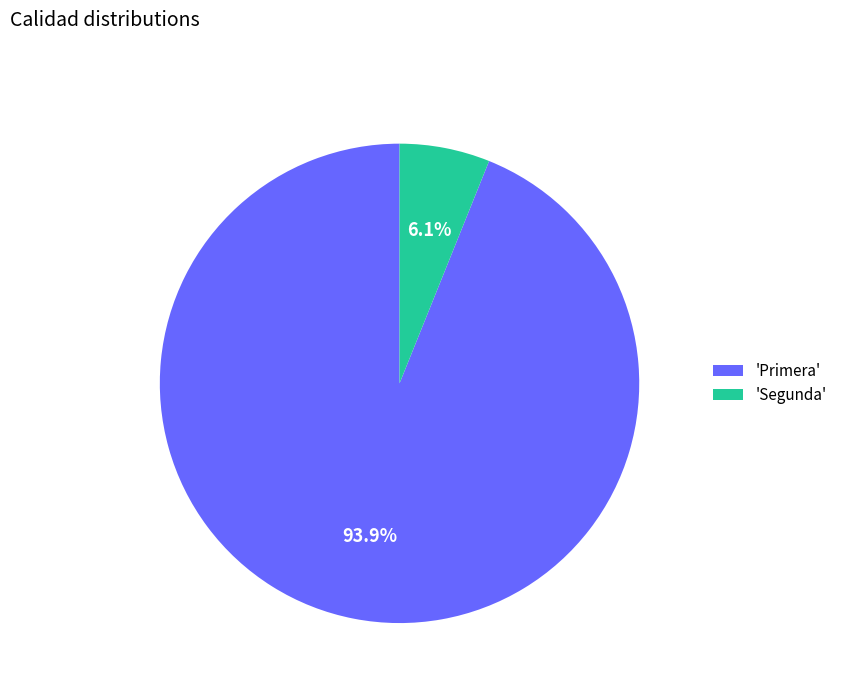

Which slice is the largest?

'Primera'